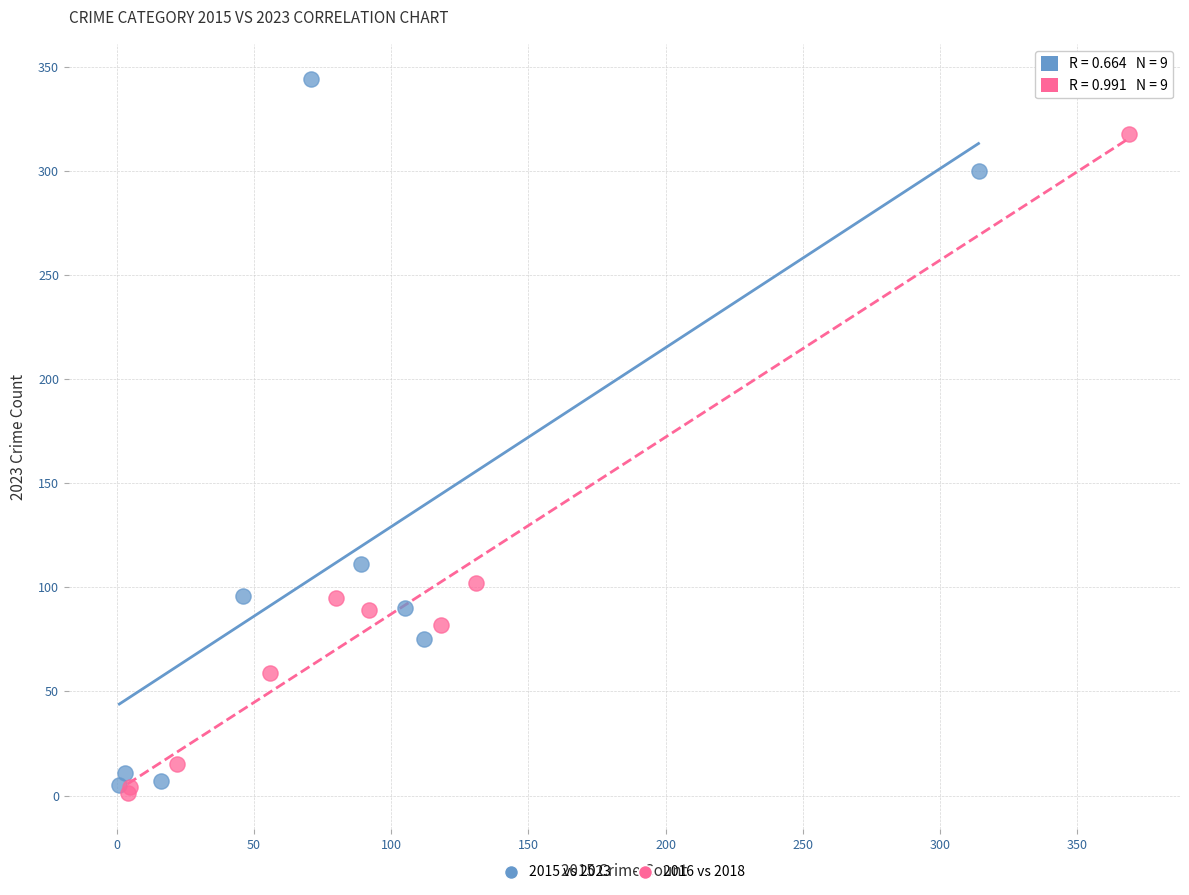

Which series reaches the minimum Y coordinate?

2016 vs 2018